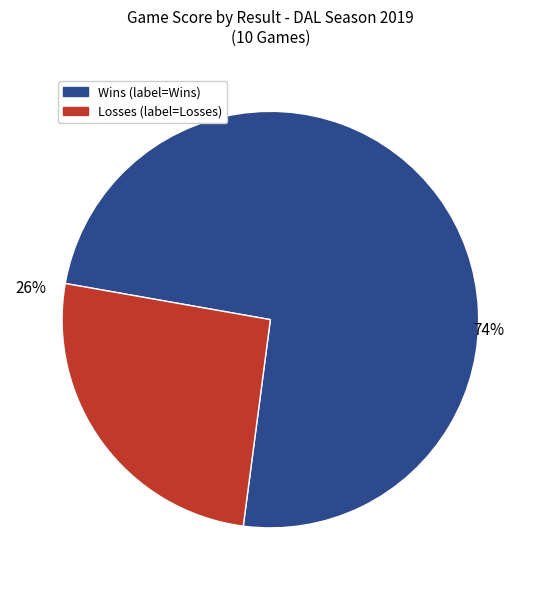

To the nearest percent, what is the average slice percentage?

50%